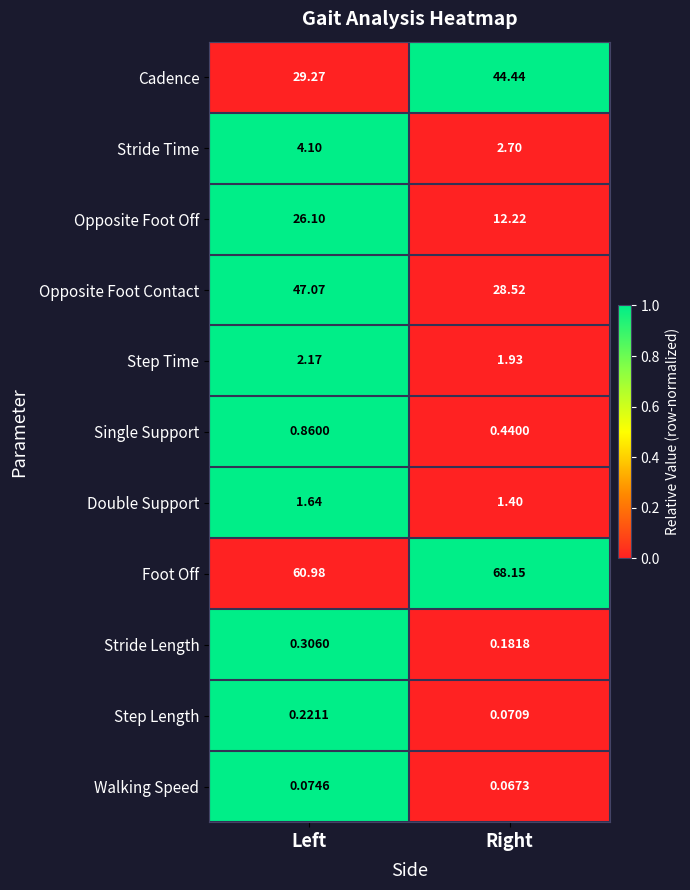

At which label is Step Time closest to 2?

Right